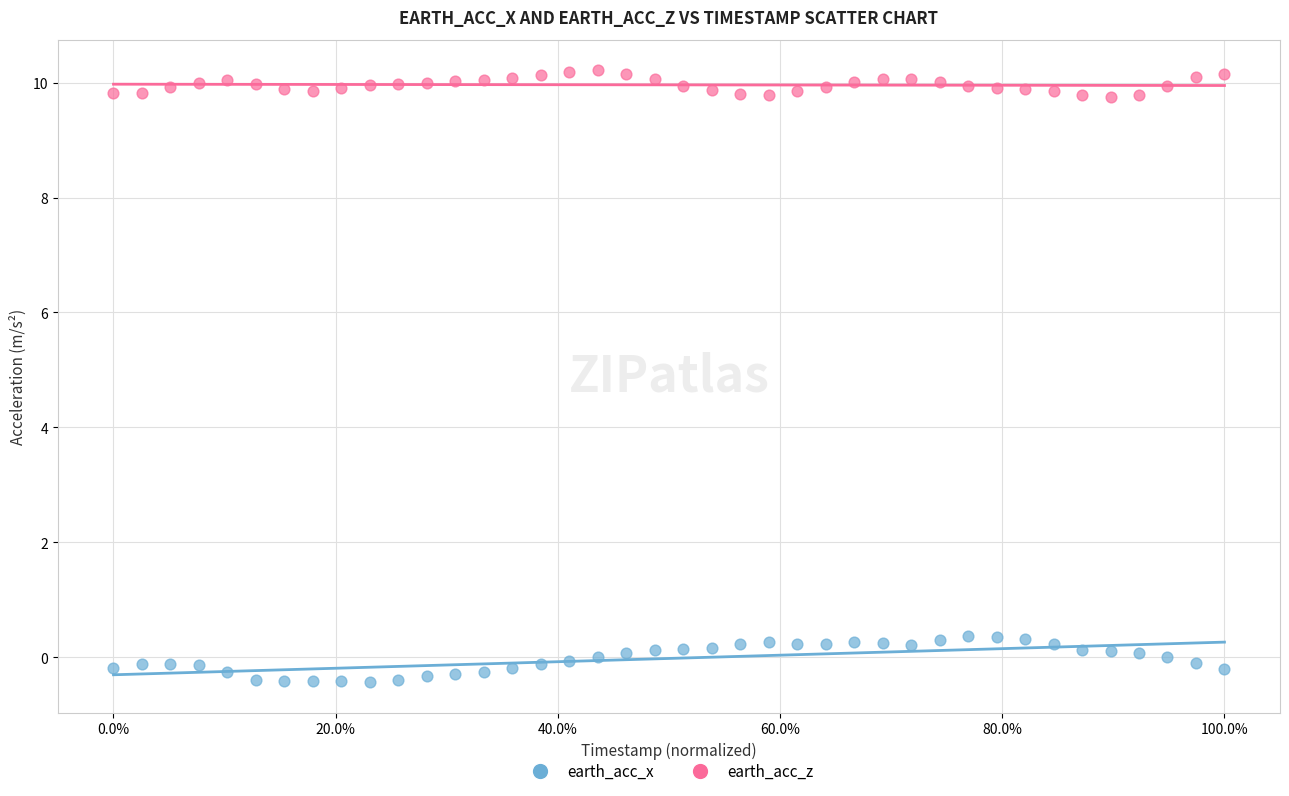

Which series has the widest spread of Y values?

earth_acc_x